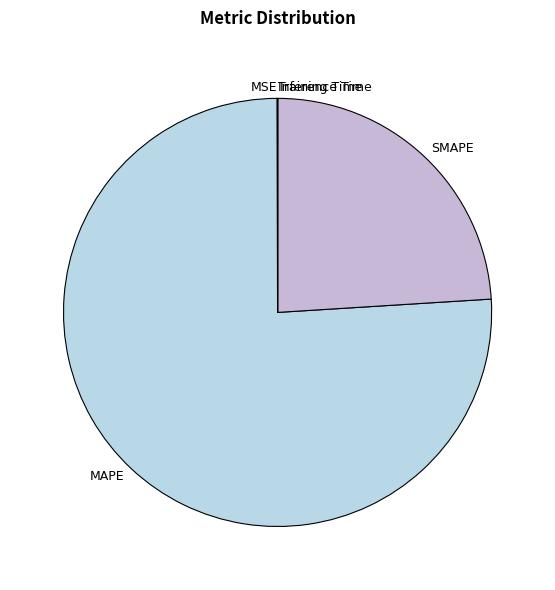

Which slice is the largest?

MAPE